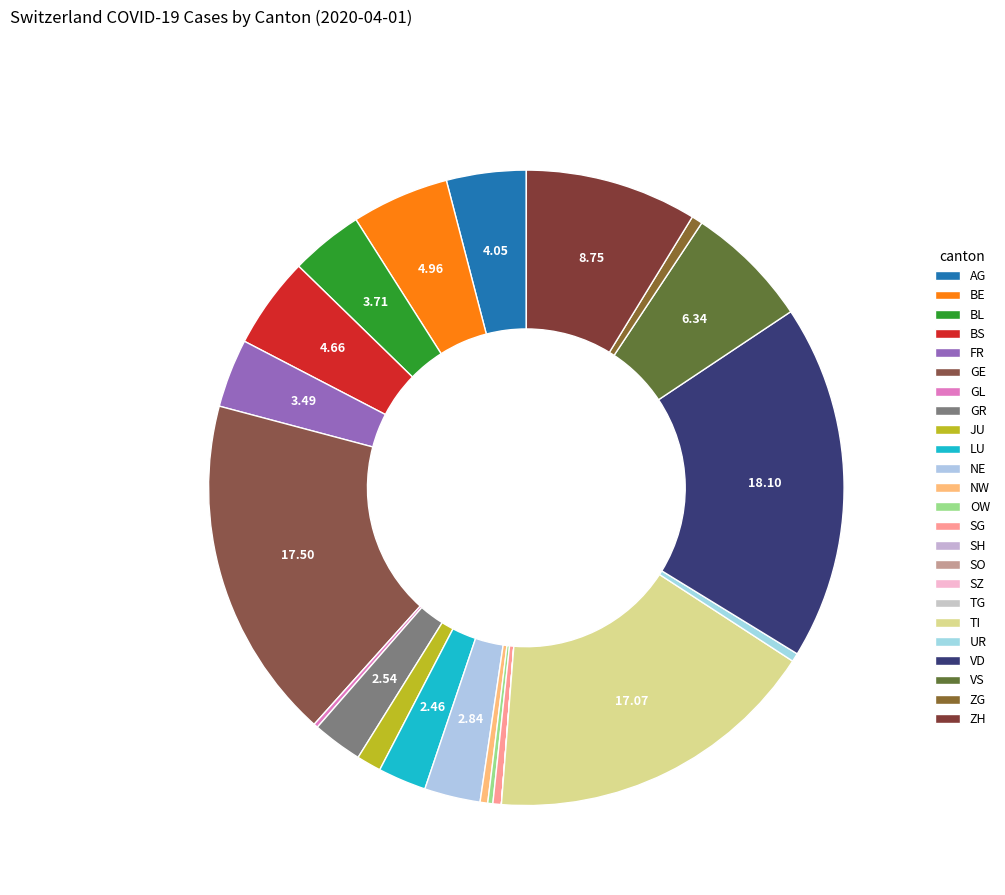

The ZG slice represents 8% of the pie. True or false?

False